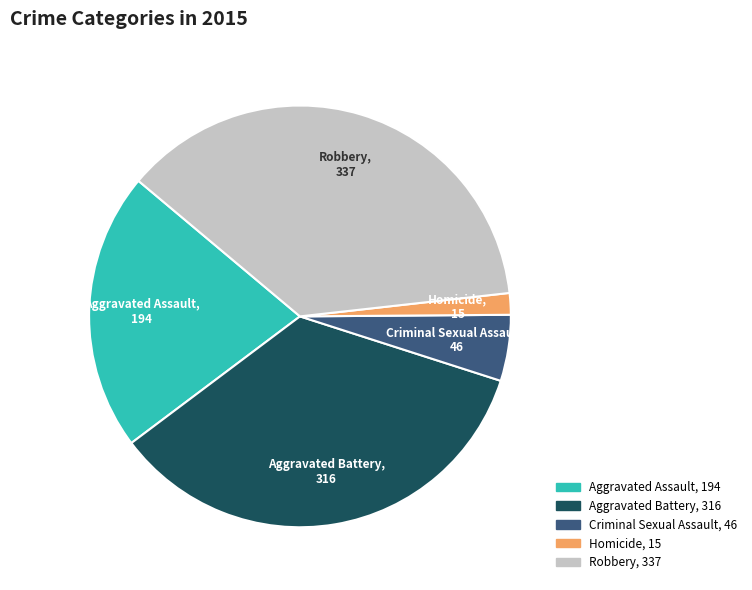

Count the number of slices in the pie.

5